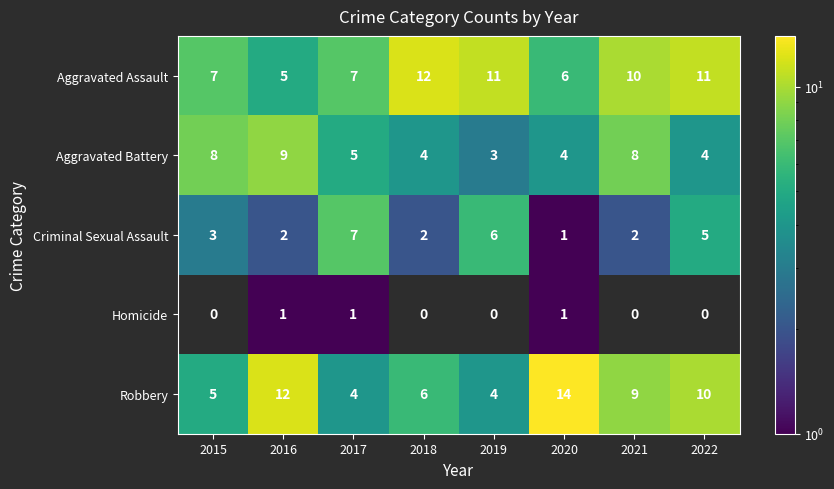

What is the difference between the maximum and minimum values in the Aggravated Battery series?

6